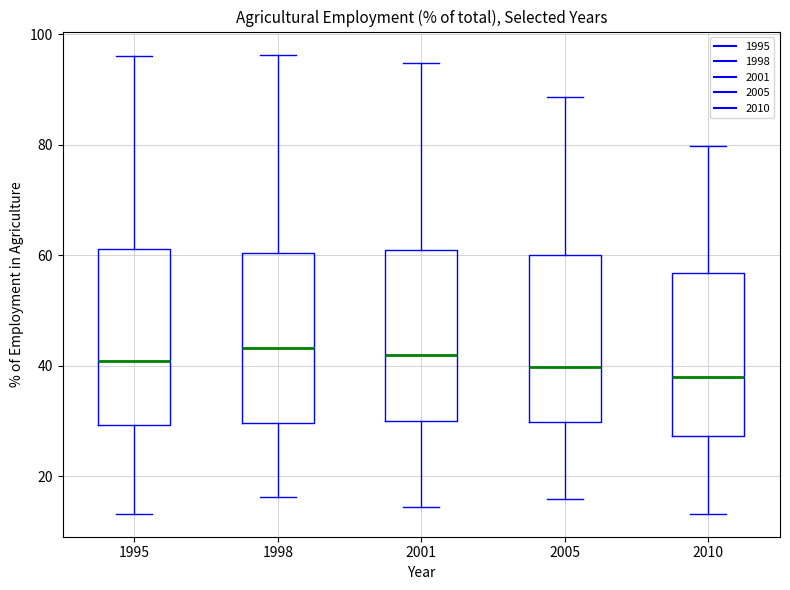

Reading left to right, transcribe this box plot: for each box, give where its median line is, the range the box spans, and where its two whiskers end, as read against the y-axis. The values are not printed on the chart, so give them approximately, as read against the axis.

1995: median 40, box 30 to 62, whiskers 14 to 96
1998: median 44, box 30 to 60, whiskers 16 to 96
2001: median 42, box 30 to 60, whiskers 14 to 94
2005: median 40, box 30 to 60, whiskers 16 to 88
2010: median 38, box 28 to 56, whiskers 14 to 80